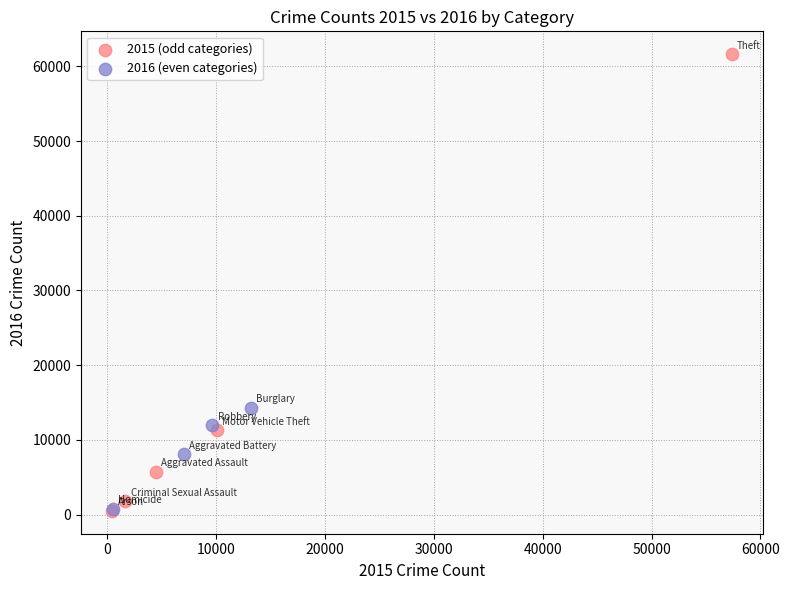

What are all the series names shown in the legend?

2015 (odd categories), 2016 (even categories)